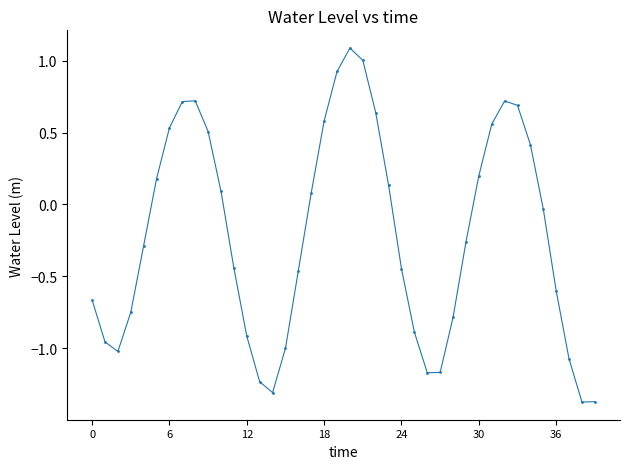

What is the sum of all values?

-8.4